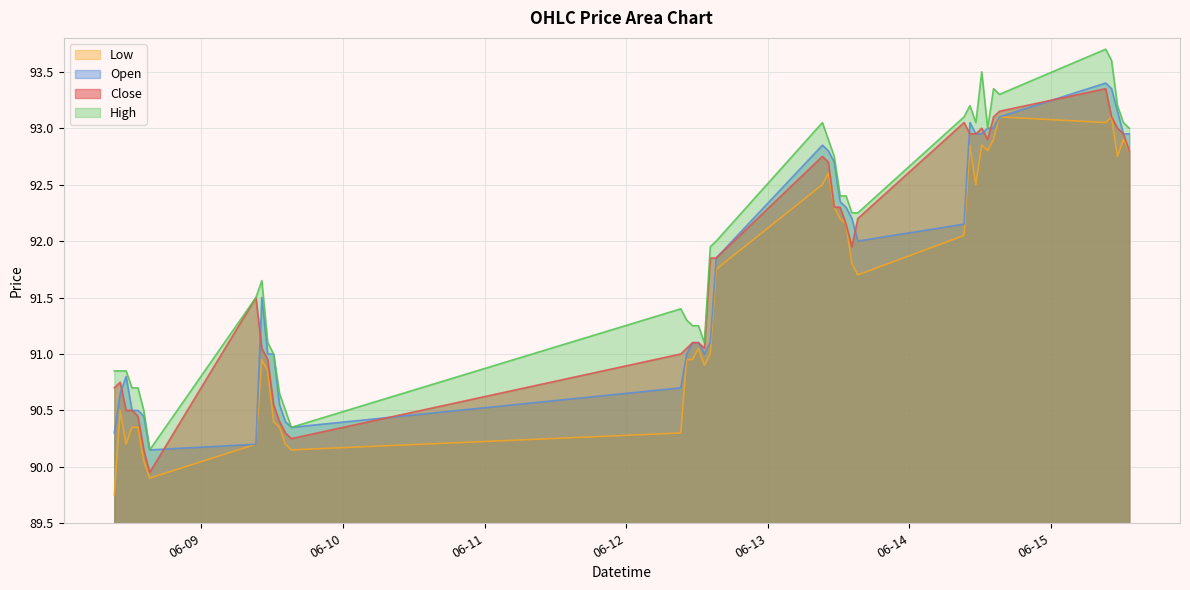

How many values in the Close series are below 91?

12